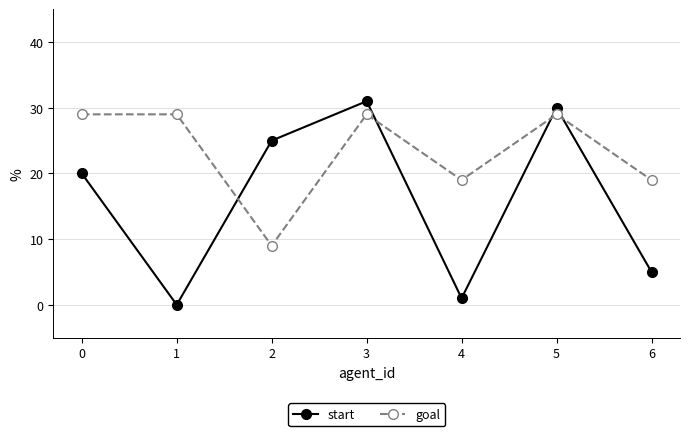

Rank the series at 6 from lowest to highest value.

start, goal